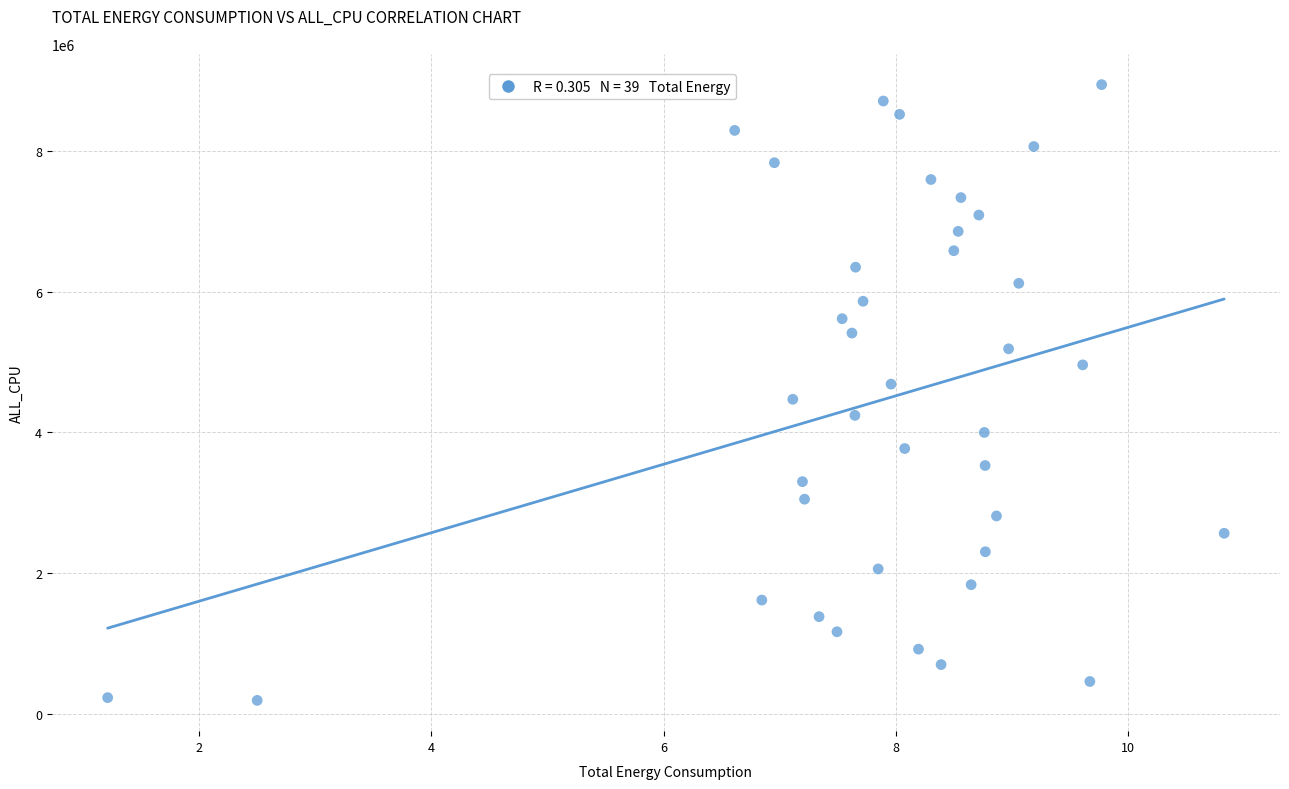

What is the range of Y values (max minus min)?

8742446